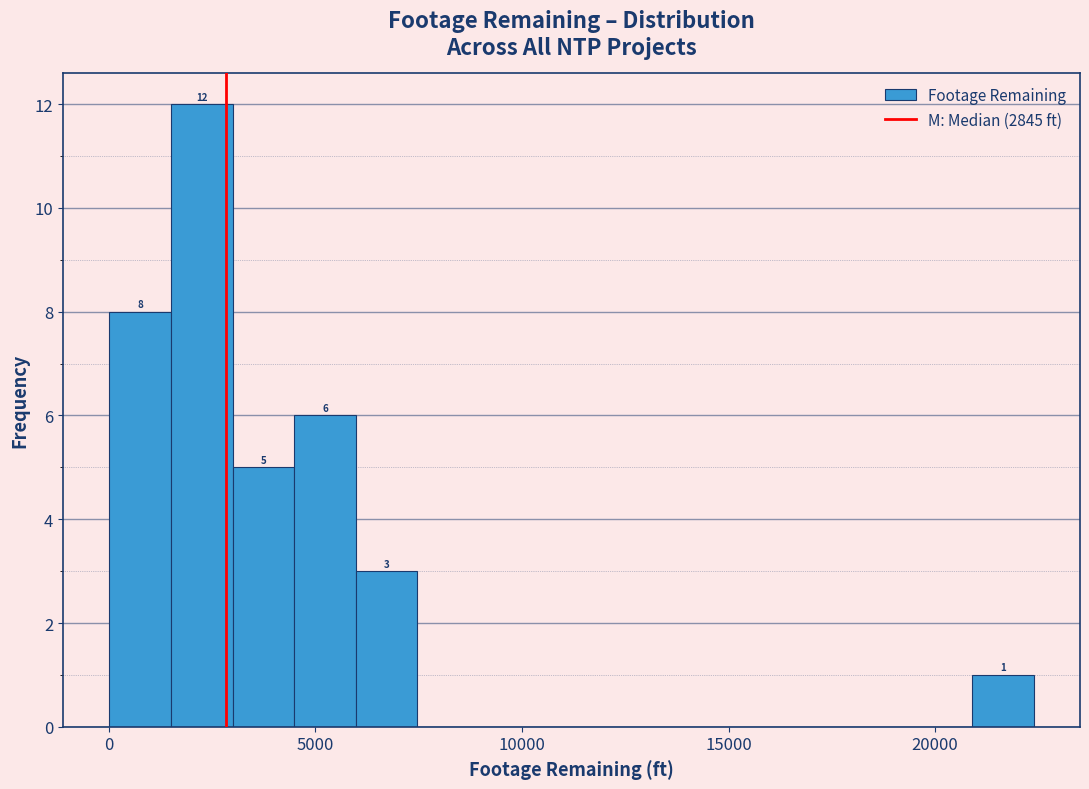

Around what value on the x-axis is the tallest bar? Give the approximate position of its centre, as read against the axis.

2000